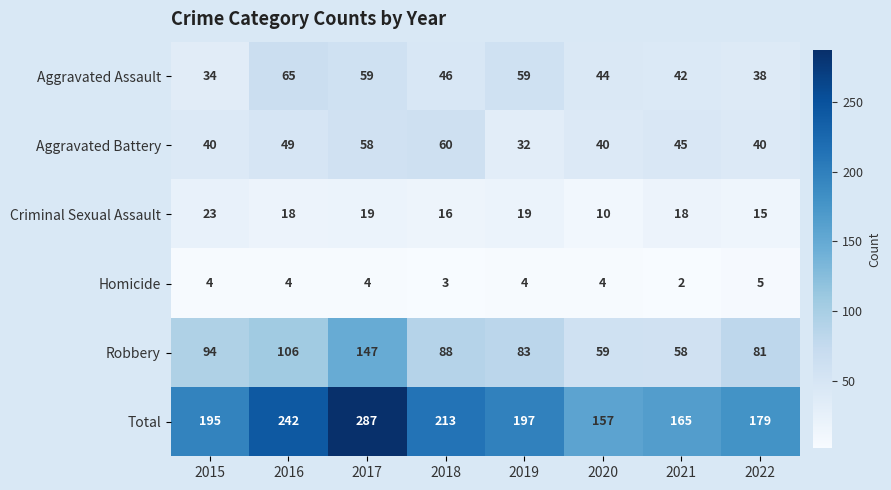

Which series has the largest total across all categories?

Total